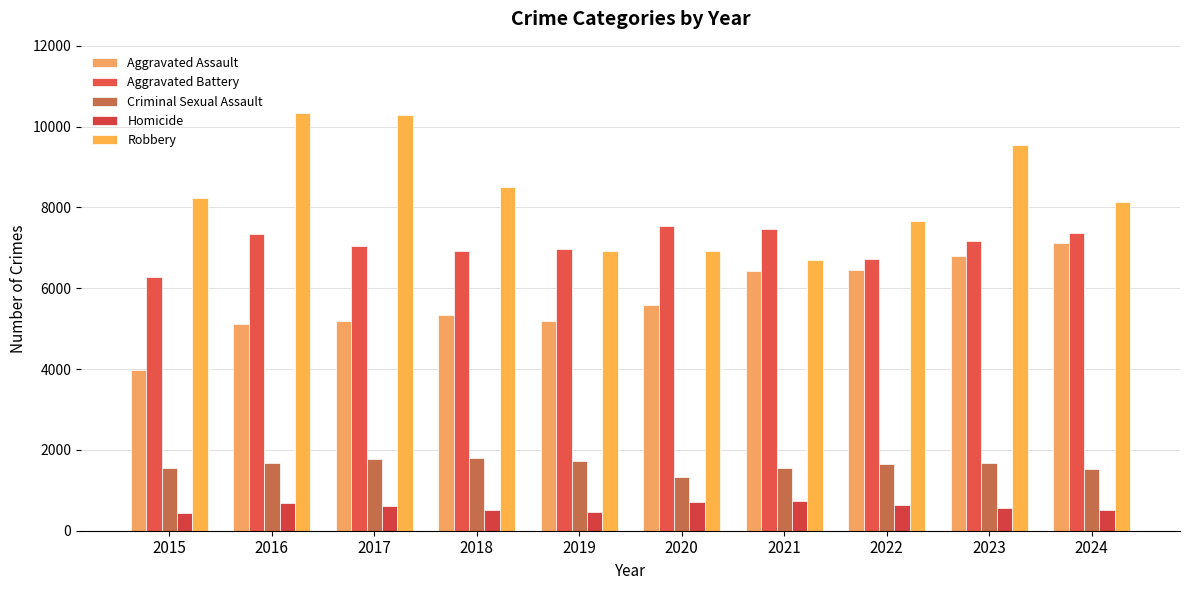

At which category is the sum across all series the highest?

2023